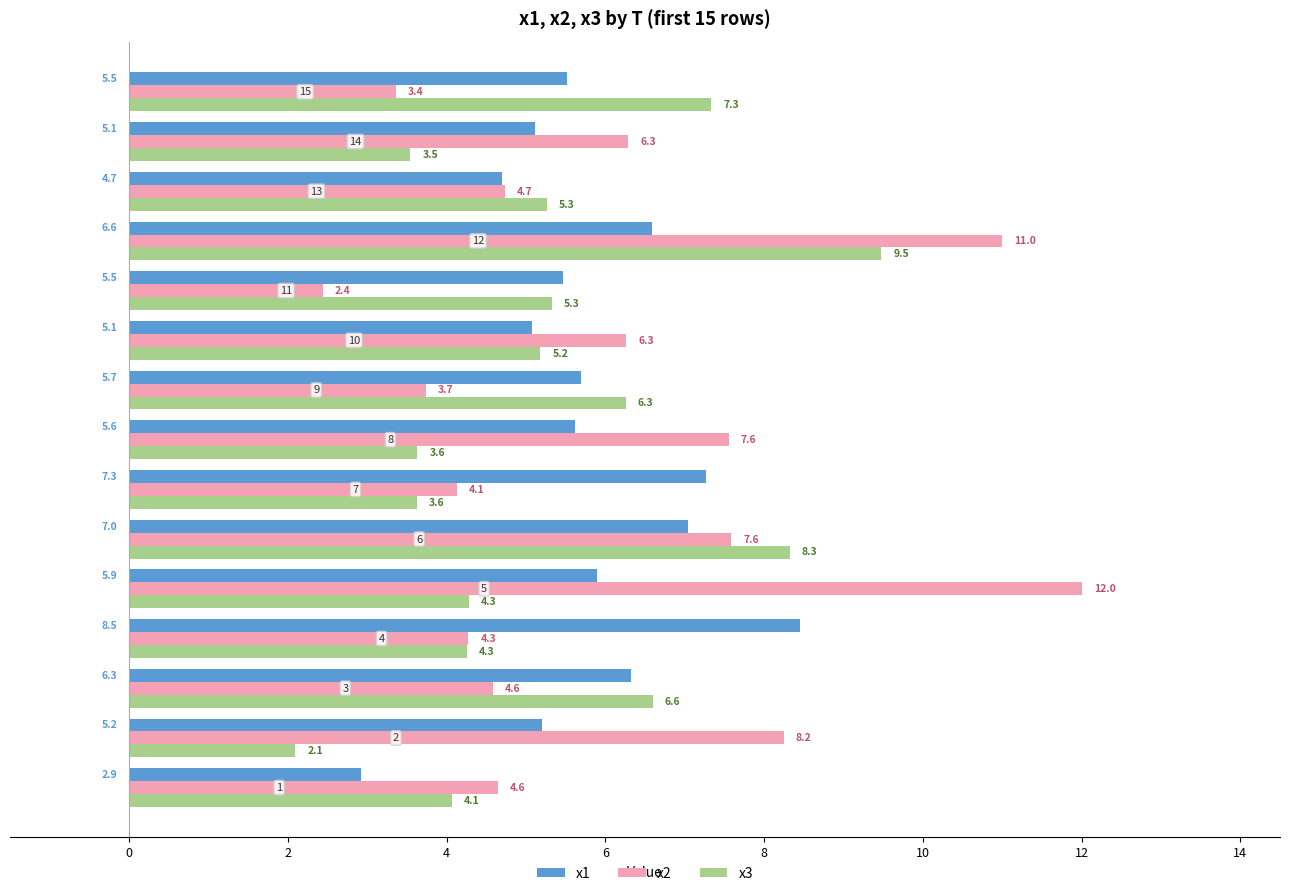

List the series in order of their overall mean, lowest first.

x3, x1, x2